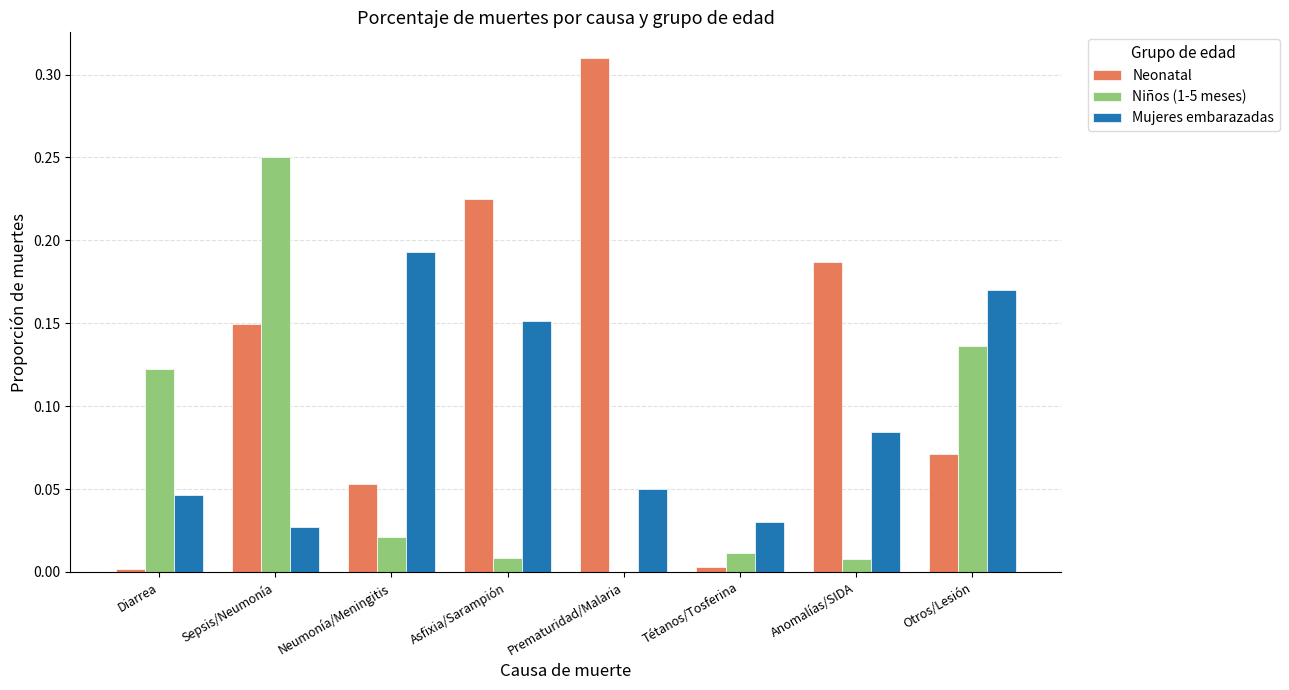

Is the value of Mujeres embarazadas at Neumonía/Meningitis greater than the value of Niños (1-5 meses) at Sepsis/Neumonía?

No